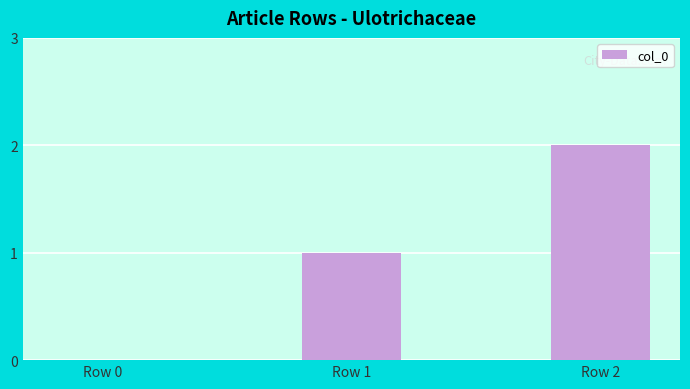

Are the bars horizontal?

No